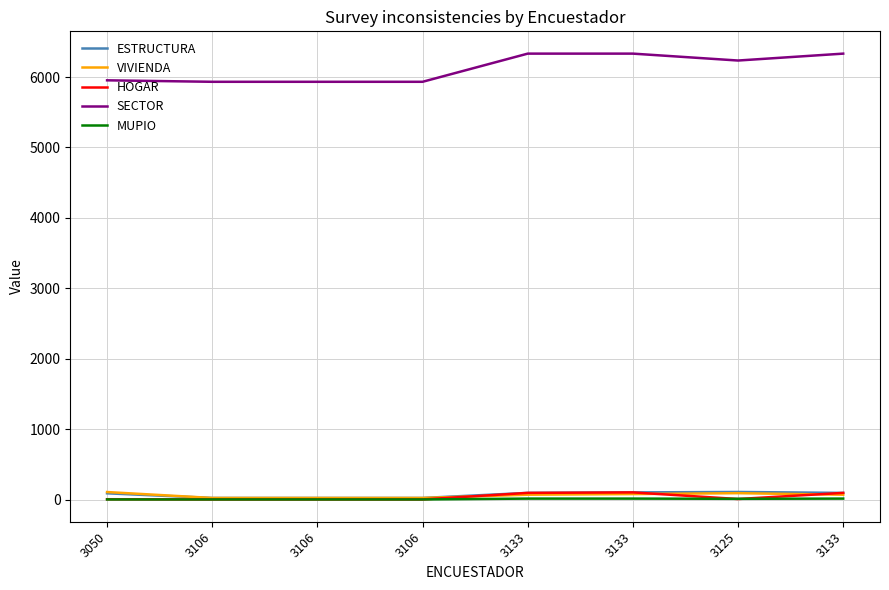

What is the average value of the HOGAR series?

39